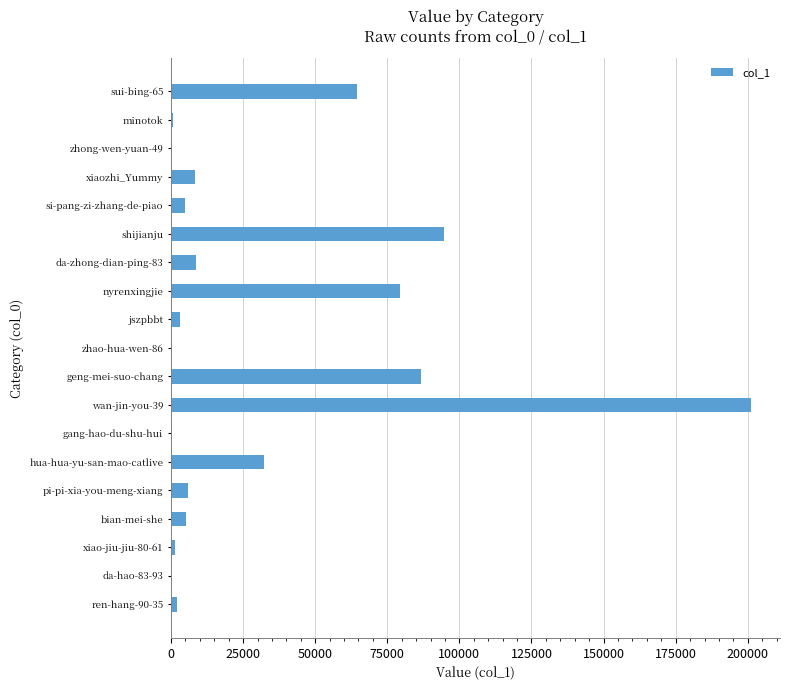

What is the sum of all values?

599036